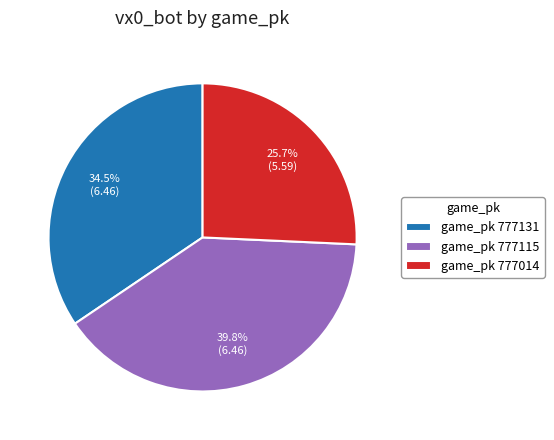

Approximately how many times larger is the value at game_pk 777115 compared to game_pk 777131?

1.2